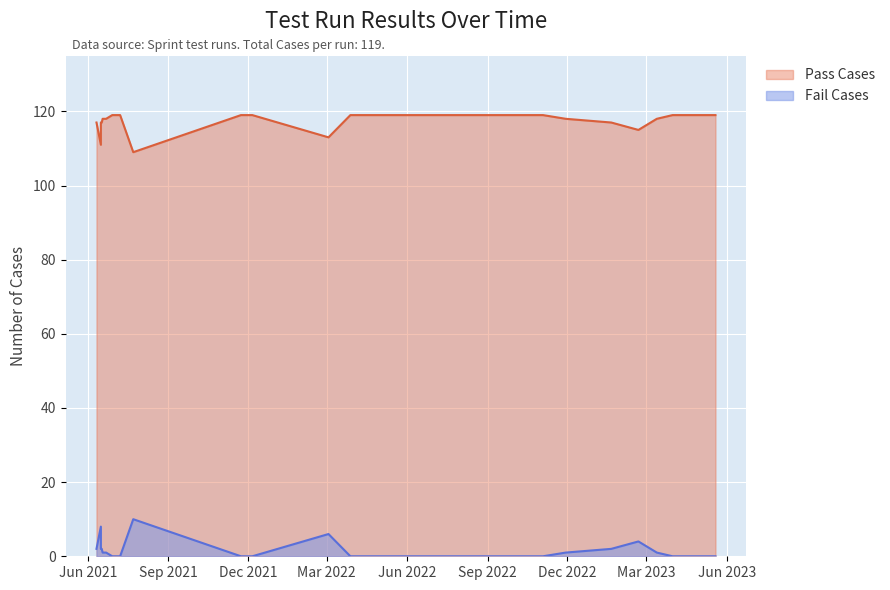

True or false: Pass Cases and Fail Cases cross at least once.

False